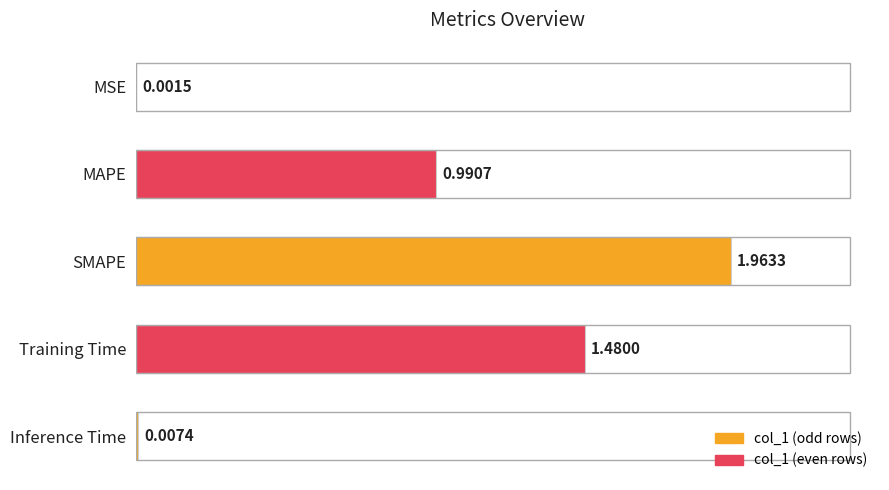

What is the sum of all values?

4.4